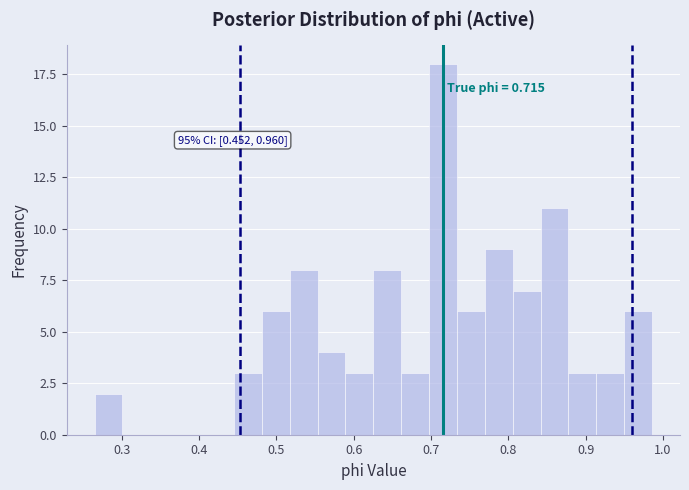

Read against the x-axis, roughly where is the centre of the tallest bar?

0.72